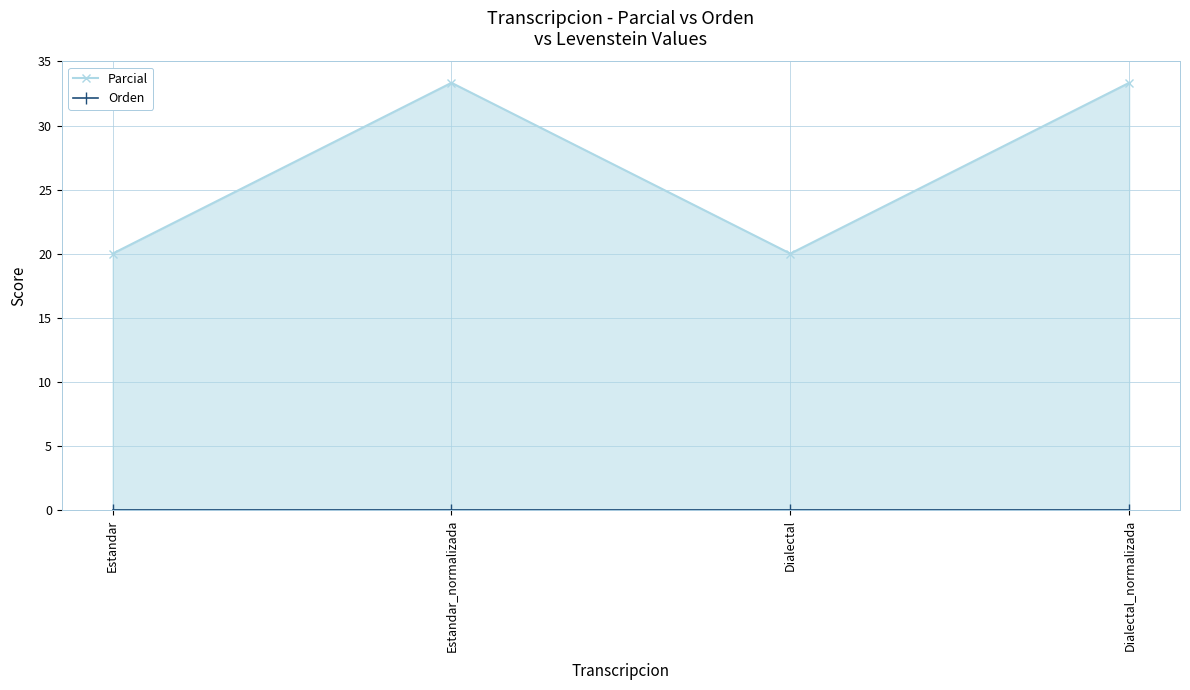

True or false: Parcial and Orden intersect in this chart.

False